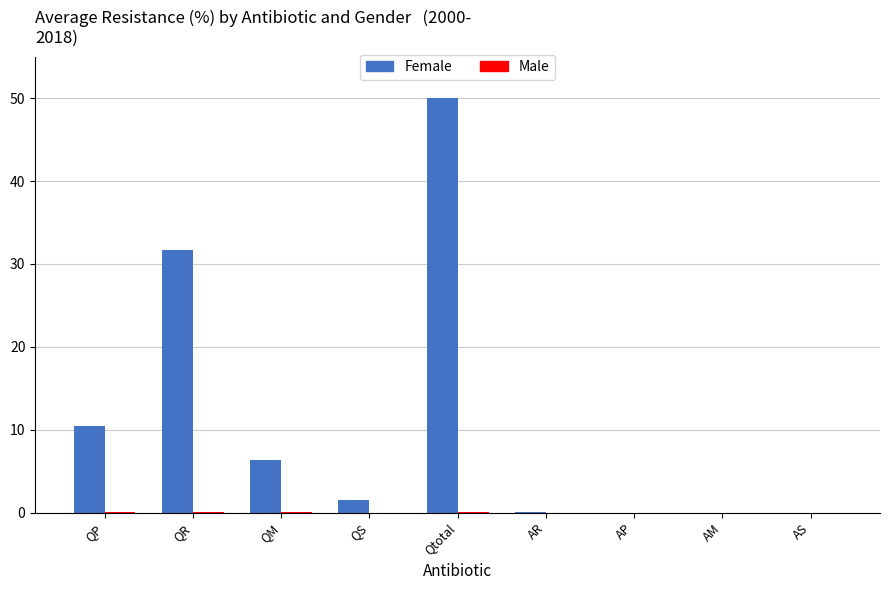

Which series has the largest total across all categories?

Female